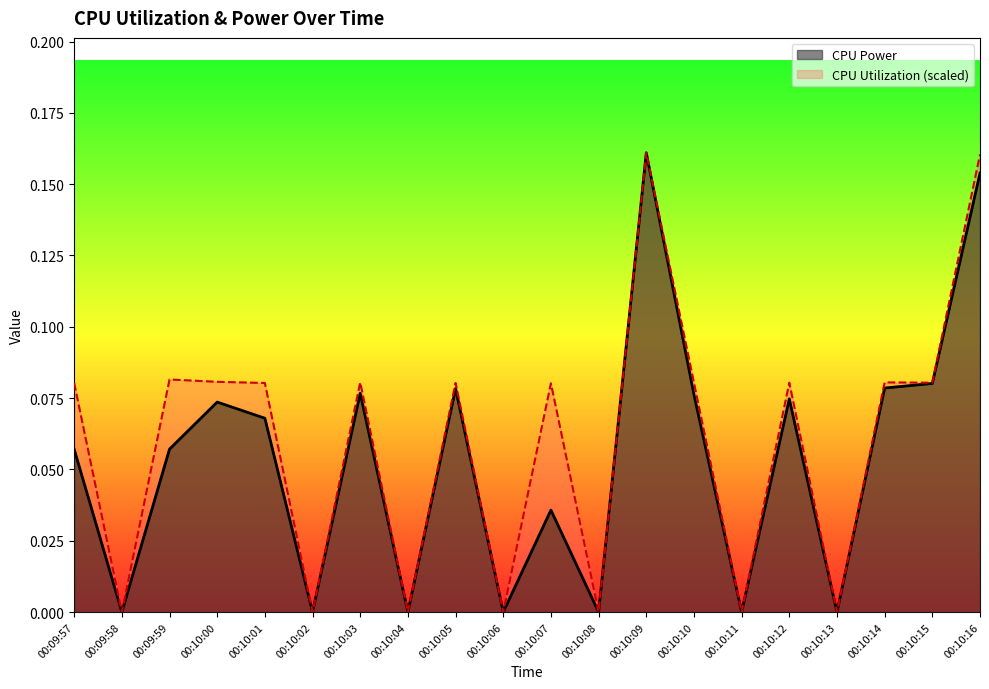

What position from the left is 00:10:07?

11